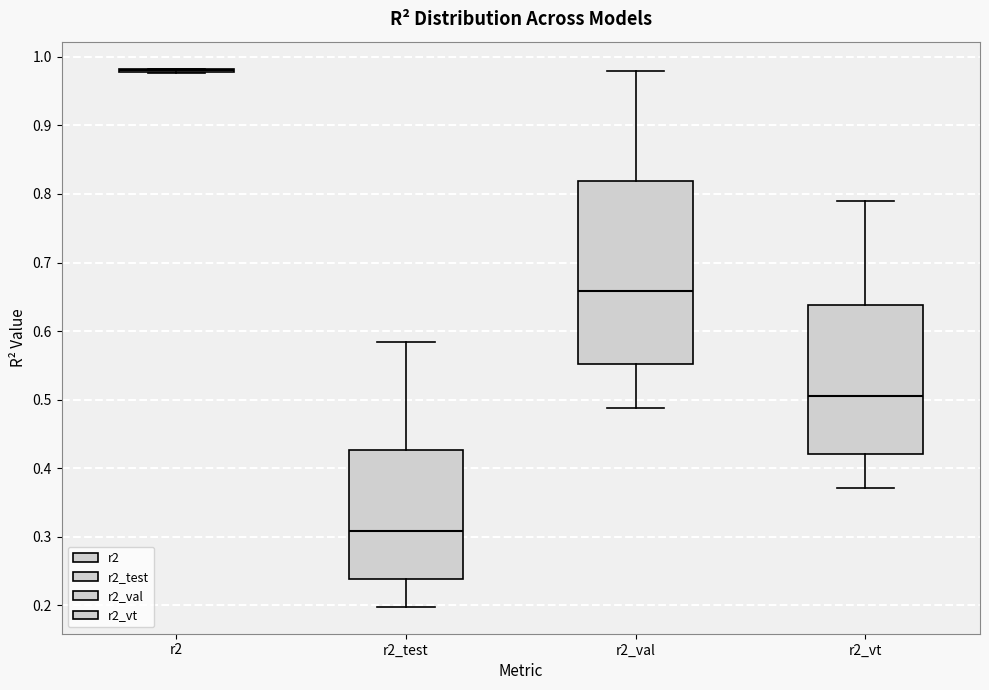

Reading left to right, transcribe this box plot: for each box, give where its median line is, the range the box spans, and where its two whiskers end, as read against the y-axis. The values are not printed on the chart, so give them approximately, as read against the axis.

r2: box collapsed to a line at 0.98, whiskers 0.98 to 0.98
r2_test: median 0.31, box 0.24 to 0.43, whiskers 0.20 to 0.58
r2_val: median 0.66, box 0.55 to 0.82, whiskers 0.49 to 0.98
r2_vt: median 0.51, box 0.42 to 0.64, whiskers 0.37 to 0.79